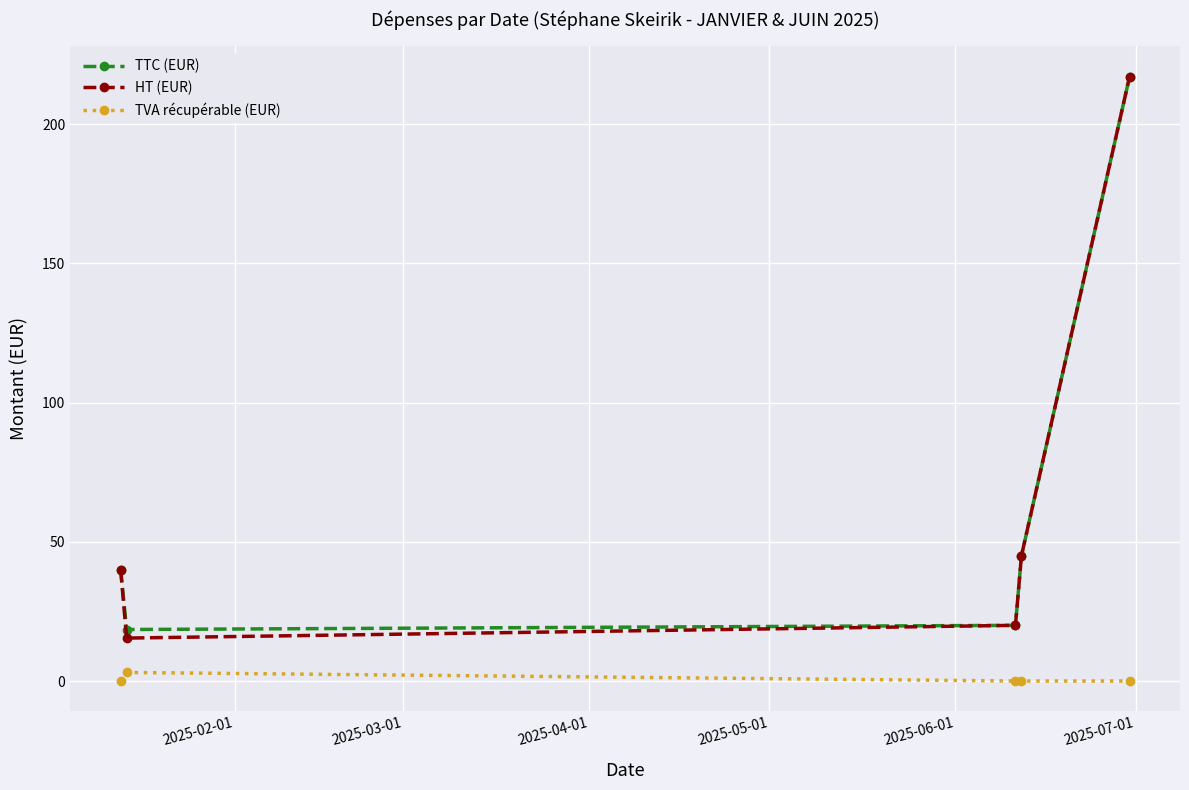

What is the value of the HT (EUR) point at the 5th from the left?

217.1